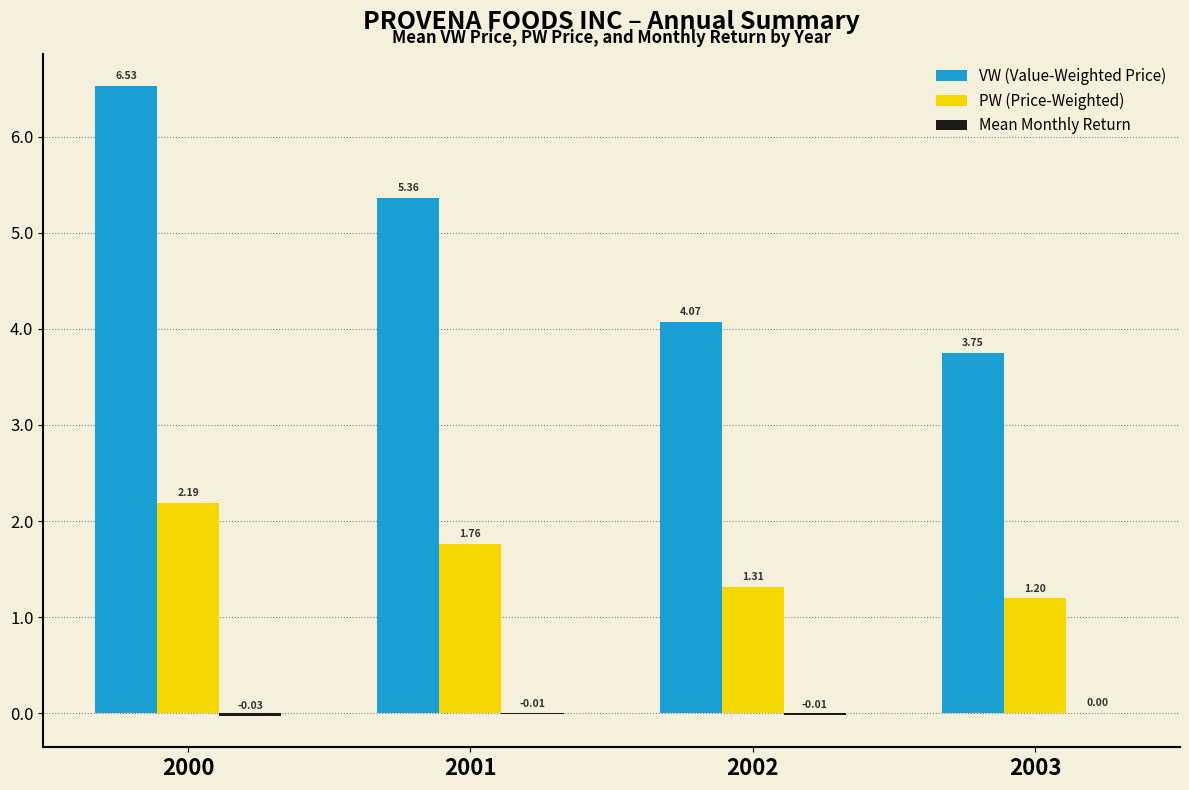

True or false: PW (Price-Weighted) has a value of 1.1 at 2001.

False